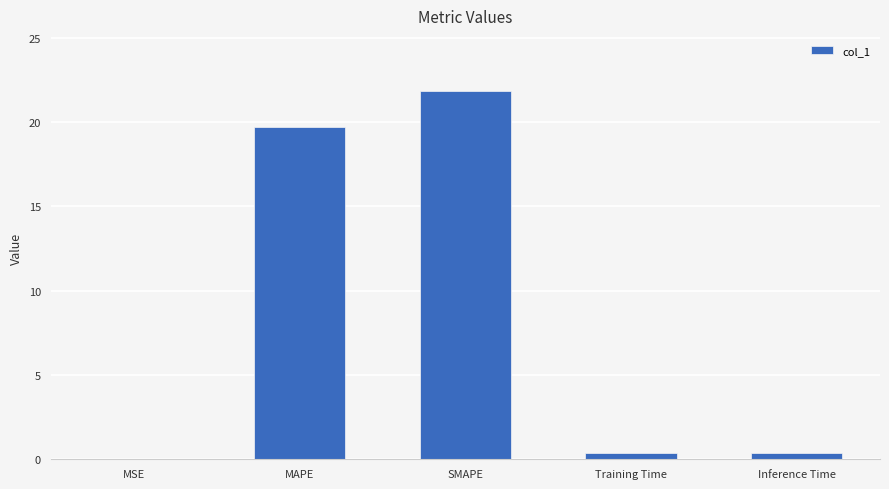

Between SMAPE and MSE, which is larger?

SMAPE